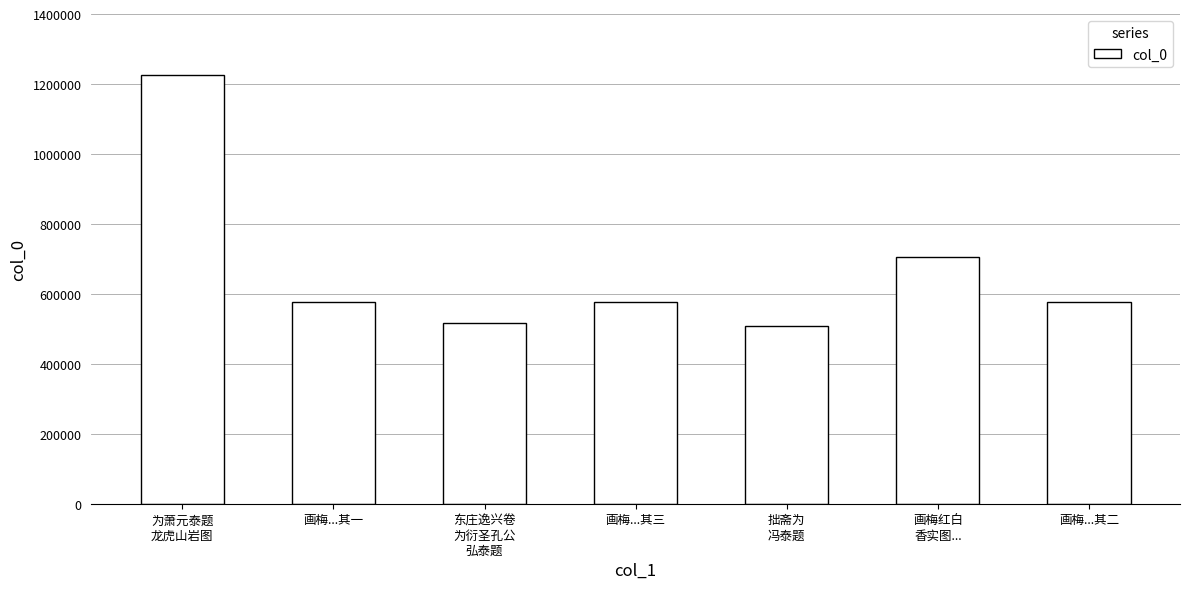

What is the change in value from 画梅红白
香实图... to 画梅...其二?

-127789